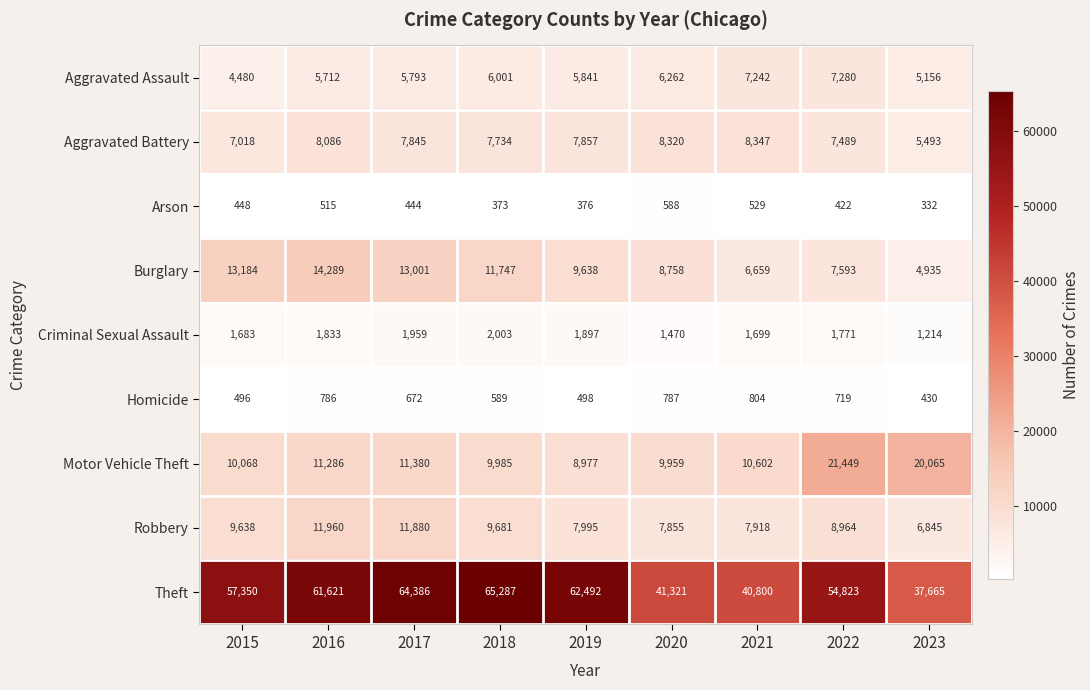

Where is Theft nearest to the value 51476?

2022